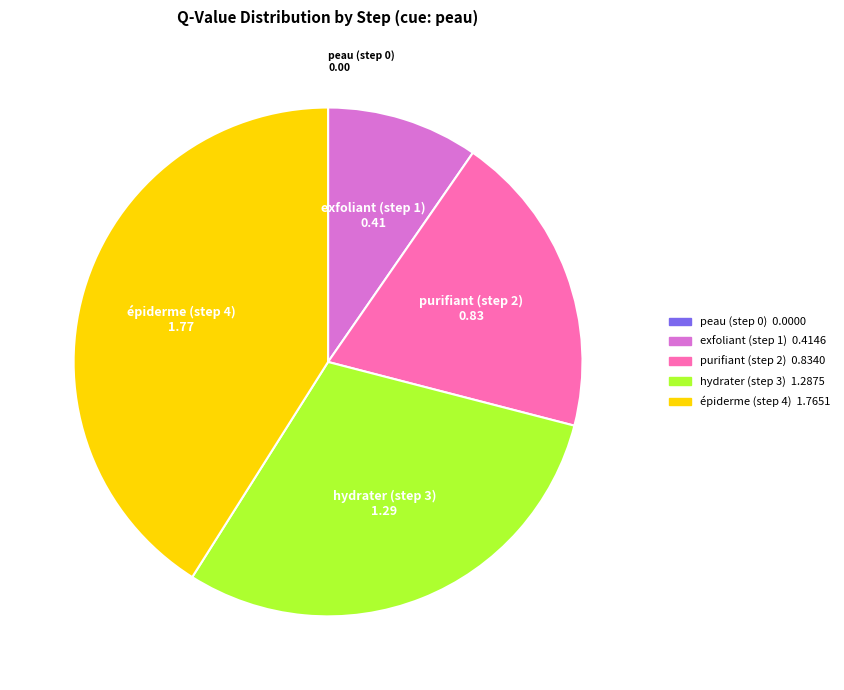

Which category has the biggest portion of the pie?

épiderme (step 4)